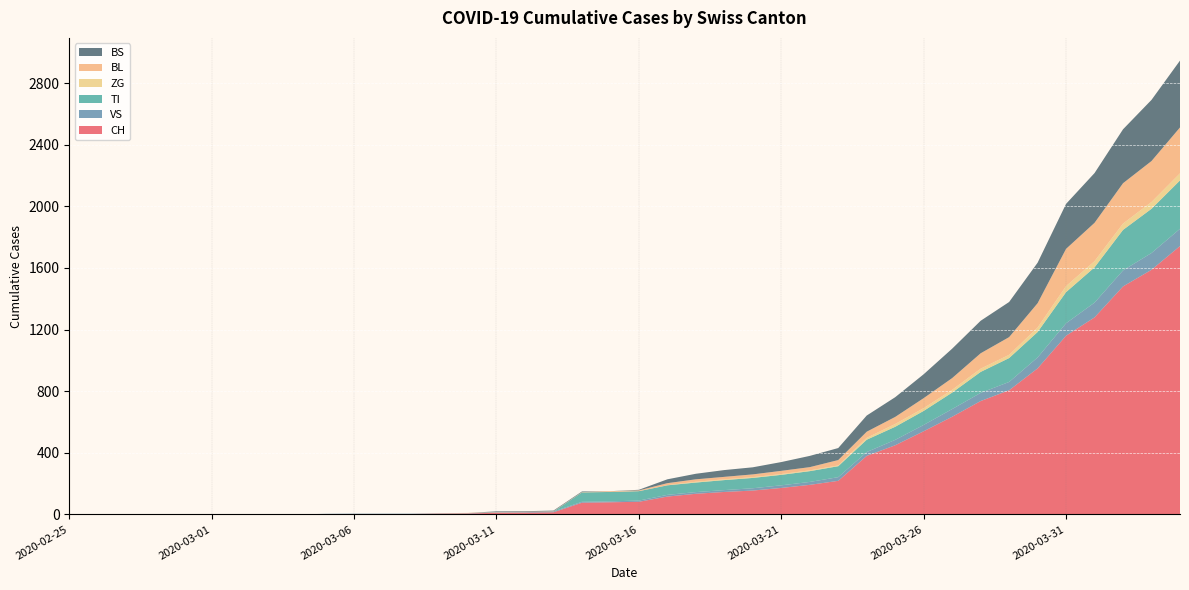

Reading left to right, extract all data points from this chart.

CH: 2020-02-25=0	2020-02-26=0	2020-02-27=0	2020-02-28=0	2020-02-29=0	2020-03-01=0	2020-03-02=0	2020-03-03=0	2020-03-04=0	2020-03-05=2	2020-03-06=3	2020-03-07=3	2020-03-08=3	2020-03-09=5	2020-03-10=6	2020-03-11=11	2020-03-12=12	2020-03-13=14	2020-03-14=76	2020-03-15=79	2020-03-16=82	2020-03-17=116	2020-03-18=134	2020-03-19=146	2020-03-20=155	2020-03-21=172	2020-03-22=192	2020-03-23=218	2020-03-24=380	2020-03-25=449	2020-03-26=540	2020-03-27=634	2020-03-28=736	2020-03-29=806	2020-03-30=948	2020-03-31=1160	2020-04-01=1279	2020-04-02=1480	2020-04-03=1588	2020-04-04=1742
VS: 2020-02-25=0	2020-02-26=0	2020-02-27=0	2020-02-28=0	2020-02-29=0	2020-03-01=0	2020-03-02=0	2020-03-03=0	2020-03-04=0	2020-03-05=2	2020-03-06=2	2020-03-07=2	2020-03-08=2	2020-03-09=2	2020-03-10=2	2020-03-11=3	2020-03-12=3	2020-03-13=5	2020-03-14=6	2020-03-15=6	2020-03-16=8	2020-03-17=11	2020-03-18=11	2020-03-19=12	2020-03-20=15	2020-03-21=17	2020-03-22=19	2020-03-23=24	2020-03-24=25	2020-03-25=35	2020-03-26=41	2020-03-27=50	2020-03-28=53	2020-03-29=54	2020-03-30=71	2020-03-31=81	2020-04-01=96	2020-04-02=104	2020-04-03=109	2020-04-04=112
TI: 2020-02-25=0	2020-02-26=0	2020-02-27=0	2020-02-28=0	2020-02-29=0	2020-03-01=0	2020-03-02=0	2020-03-03=0	2020-03-04=0	2020-03-05=0	2020-03-06=0	2020-03-07=0	2020-03-08=0	2020-03-09=0	2020-03-10=0	2020-03-11=0	2020-03-12=0	2020-03-13=0	2020-03-14=61	2020-03-15=61	2020-03-16=61	2020-03-17=62	2020-03-18=62	2020-03-19=65	2020-03-20=67	2020-03-21=68	2020-03-22=70	2020-03-23=71	2020-03-24=80	2020-03-25=85	2020-03-26=91	2020-03-27=107	2020-03-28=136	2020-03-29=155	2020-03-30=165	2020-03-31=202	2020-04-01=229	2020-04-02=263	2020-04-03=287	2020-04-04=314
ZG: 2020-02-25=0	2020-02-26=0	2020-02-27=0	2020-02-28=0	2020-02-29=0	2020-03-01=0	2020-03-02=0	2020-03-03=0	2020-03-04=0	2020-03-05=0	2020-03-06=0	2020-03-07=0	2020-03-08=0	2020-03-09=0	2020-03-10=0	2020-03-11=0	2020-03-12=0	2020-03-13=0	2020-03-14=0	2020-03-15=0	2020-03-16=0	2020-03-17=1	2020-03-18=5	2020-03-19=5	2020-03-20=5	2020-03-21=5	2020-03-22=5	2020-03-23=5	2020-03-24=12	2020-03-25=18	2020-03-26=18	2020-03-27=18	2020-03-28=21	2020-03-29=21	2020-03-30=29	2020-03-31=39	2020-04-01=40	2020-04-02=41	2020-04-03=44	2020-04-04=46
BL: 2020-02-25=0	2020-02-26=0	2020-02-27=0	2020-02-28=0	2020-02-29=0	2020-03-01=0	2020-03-02=0	2020-03-03=0	2020-03-04=0	2020-03-05=0	2020-03-06=0	2020-03-07=0	2020-03-08=0	2020-03-09=1	2020-03-10=2	2020-03-11=2	2020-03-12=2	2020-03-13=2	2020-03-14=2	2020-03-15=5	2020-03-16=5	2020-03-17=13	2020-03-18=16	2020-03-19=16	2020-03-20=18	2020-03-21=21	2020-03-22=21	2020-03-23=35	2020-03-24=40	2020-03-25=46	2020-03-26=65	2020-03-27=76	2020-03-28=100	2020-03-29=115	2020-03-30=158	2020-03-31=242	2020-04-01=249	2020-04-02=262	2020-04-03=266	2020-04-04=298
BS: 2020-02-25=0	2020-02-26=0	2020-02-27=0	2020-02-28=0	2020-02-29=0	2020-03-01=0	2020-03-02=0	2020-03-03=0	2020-03-04=0	2020-03-05=0	2020-03-06=0	2020-03-07=0	2020-03-08=0	2020-03-09=0	2020-03-10=0	2020-03-11=4	2020-03-12=4	2020-03-13=4	2020-03-14=4	2020-03-15=0	2020-03-16=4	2020-03-17=25	2020-03-18=36	2020-03-19=44	2020-03-20=46	2020-03-21=57	2020-03-22=73	2020-03-23=78	2020-03-24=105	2020-03-25=128	2020-03-26=155	2020-03-27=191	2020-03-28=211	2020-03-29=228	2020-03-30=263	2020-03-31=292	2020-04-01=323	2020-04-02=350	2020-04-03=397	2020-04-04=434